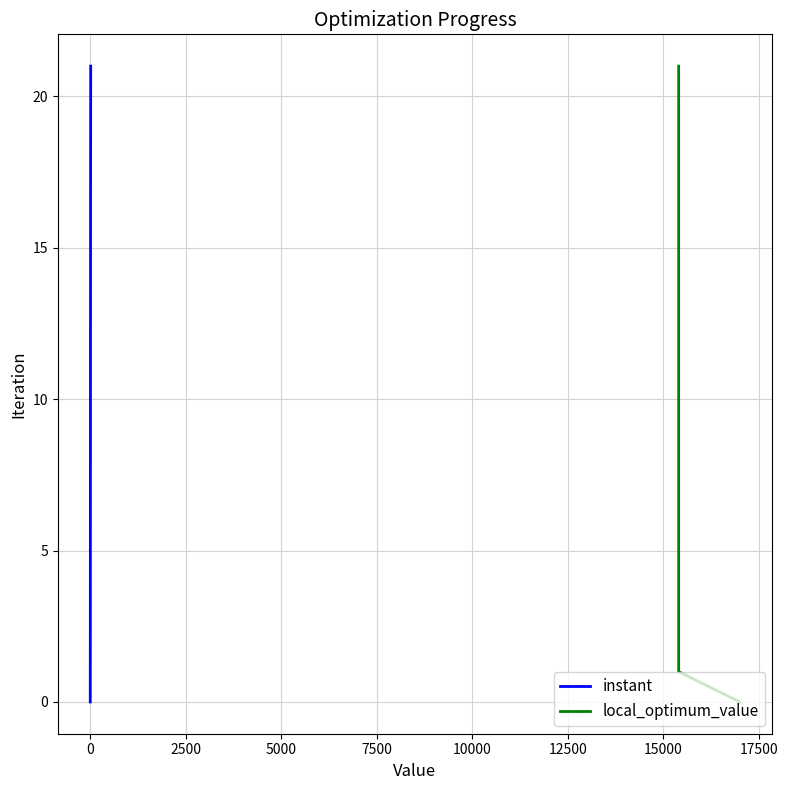

What is the maximum value for instant?

21